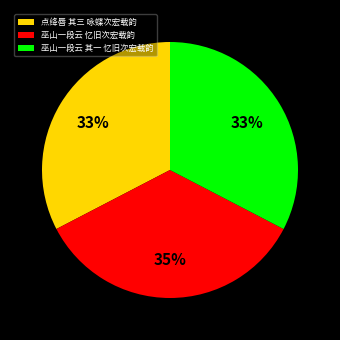

Is it true that 巫山一段云 其一 忆旧次宏载韵 is 33% of the pie?

True